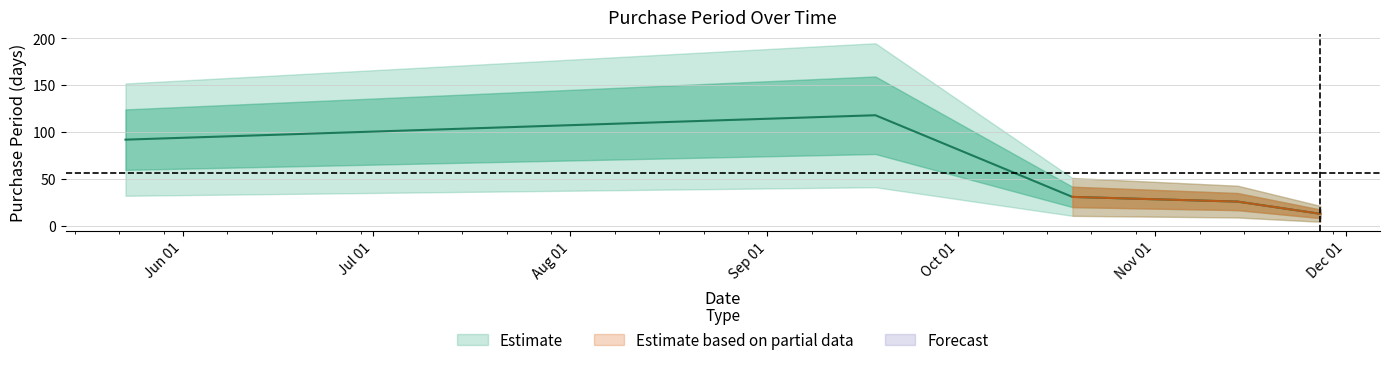

Reading left to right, extract all data points from this chart.

2017-05-23=92	2017-09-18=118	2017-10-19=31	2017-11-14=26	2017-11-27=13